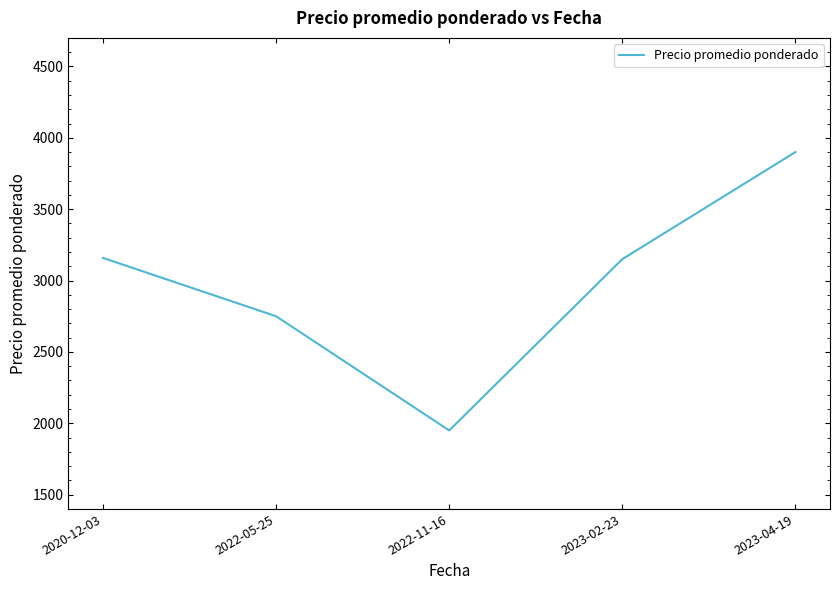

The chart shows a value of 863.2 at 2022-05-25. True or false?

False